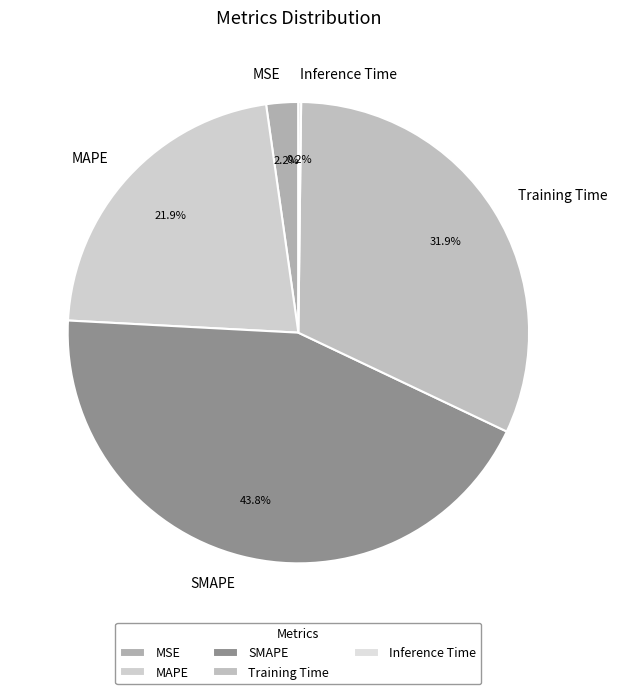

Is it true that Training Time is 17% of the pie?

False